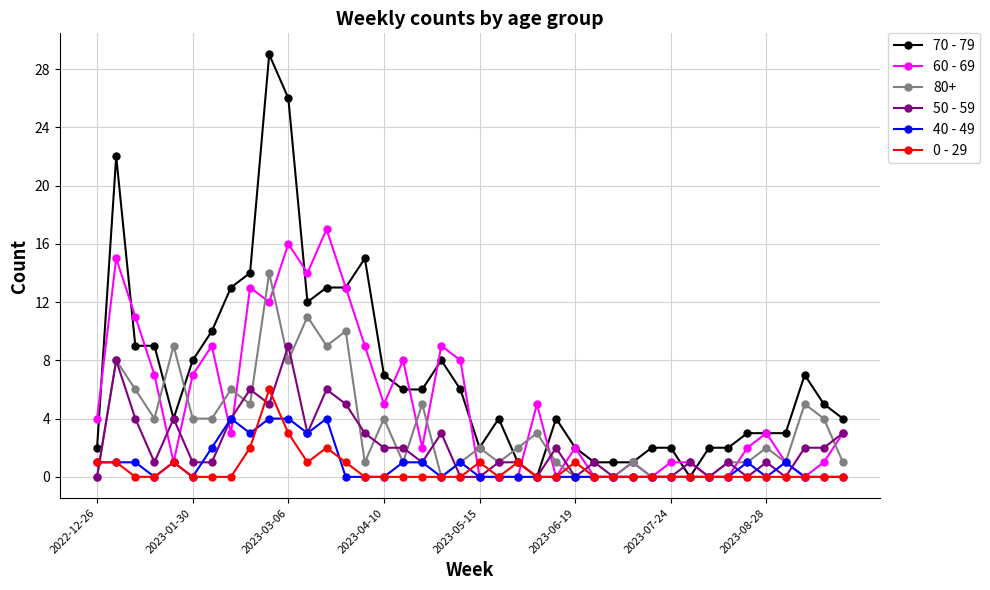

What is the maximum value shown in the chart?

29